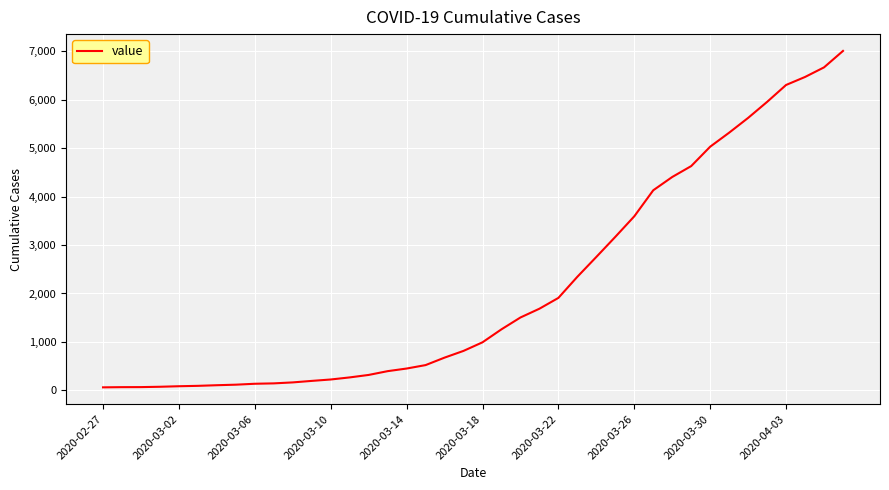

What is the difference between the maximum and minimum values?

6939